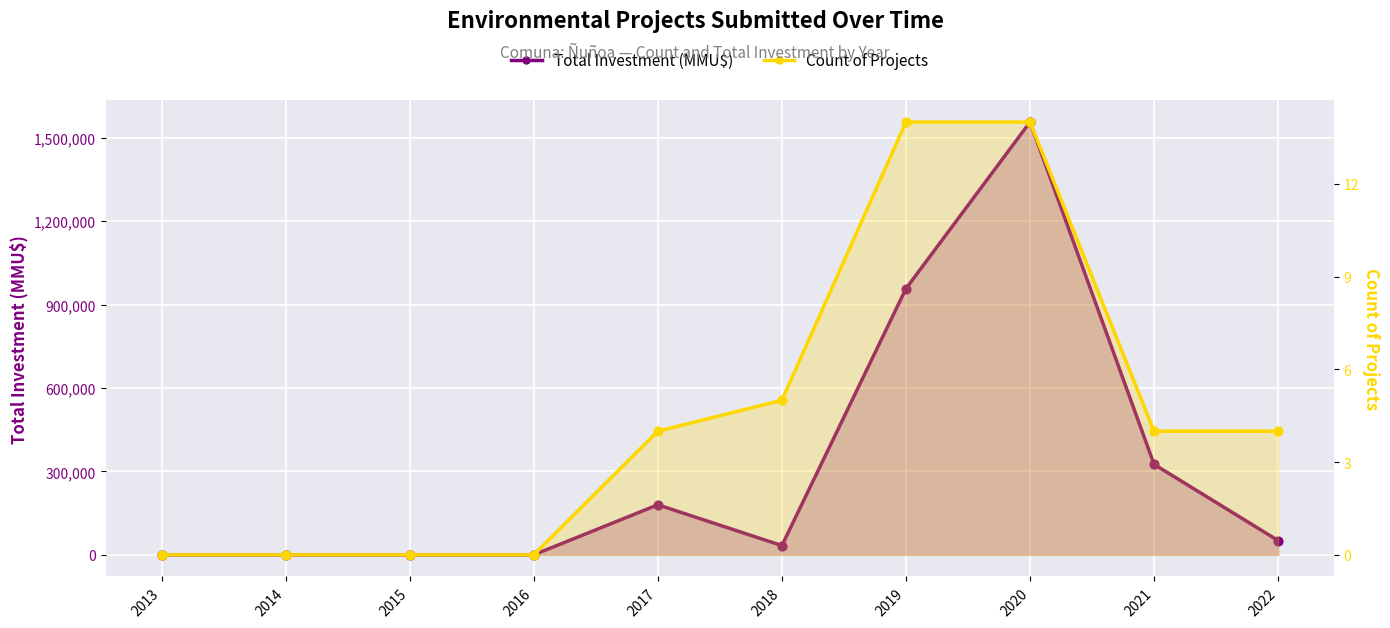

Which series reaches the minimum Y coordinate?

Total Investment (MMU$)